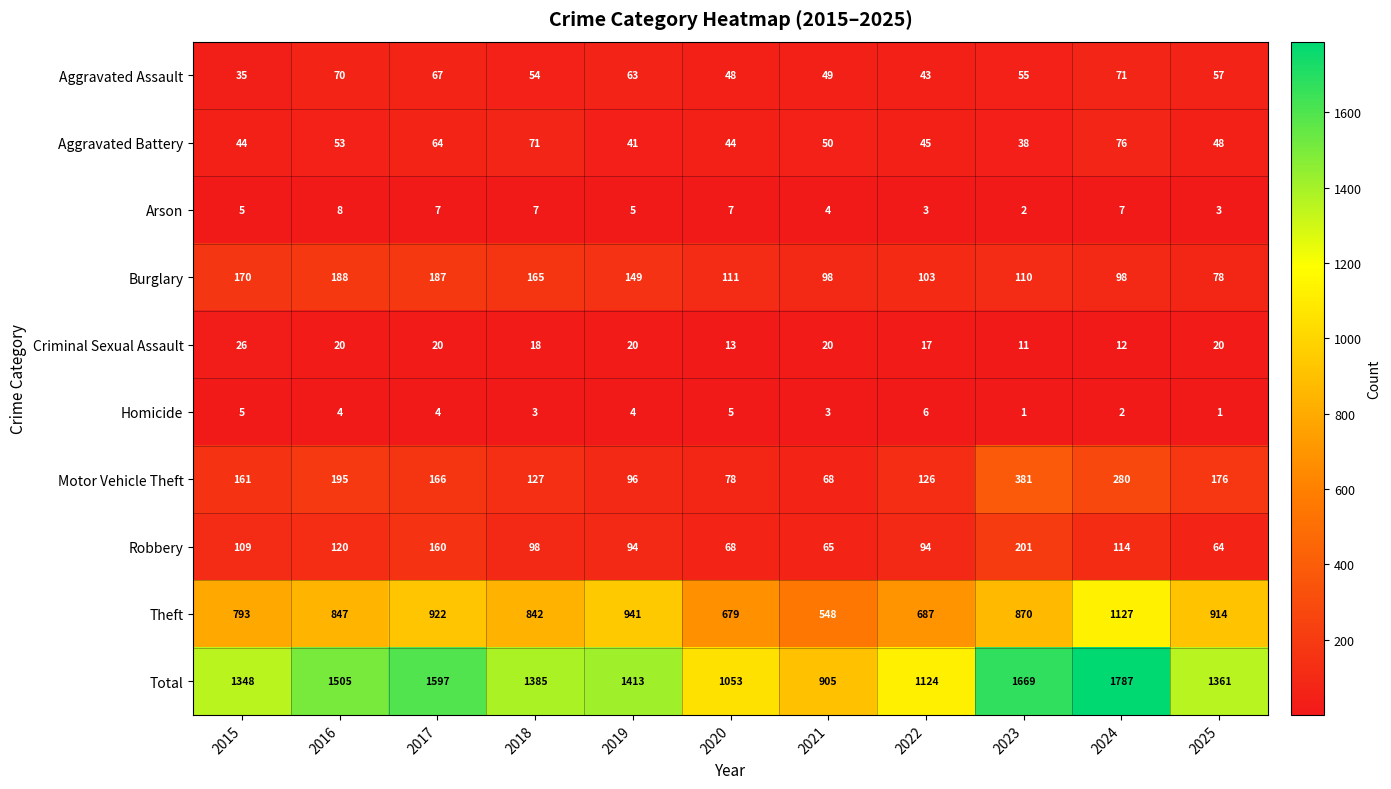

Where does the Criminal Sexual Assault series first go above 20?

2015